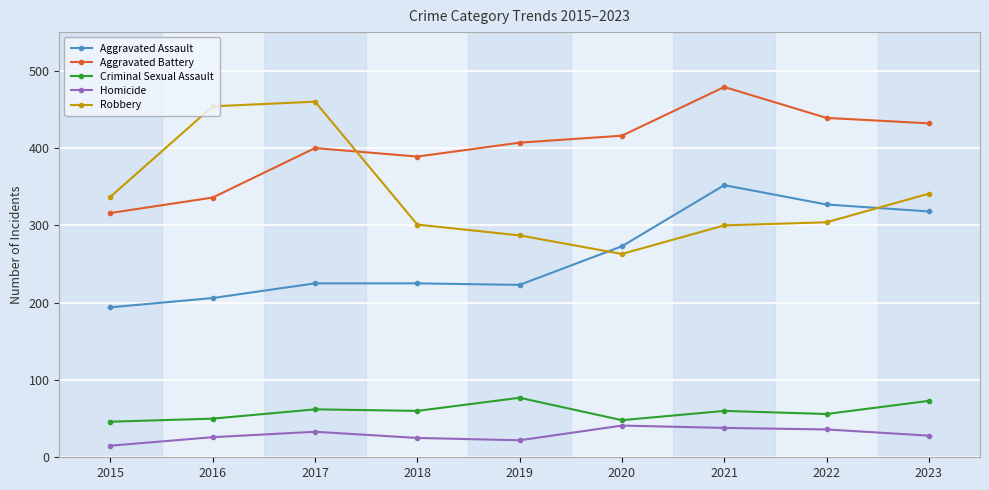

Which series has the largest total across all categories?

Aggravated Battery